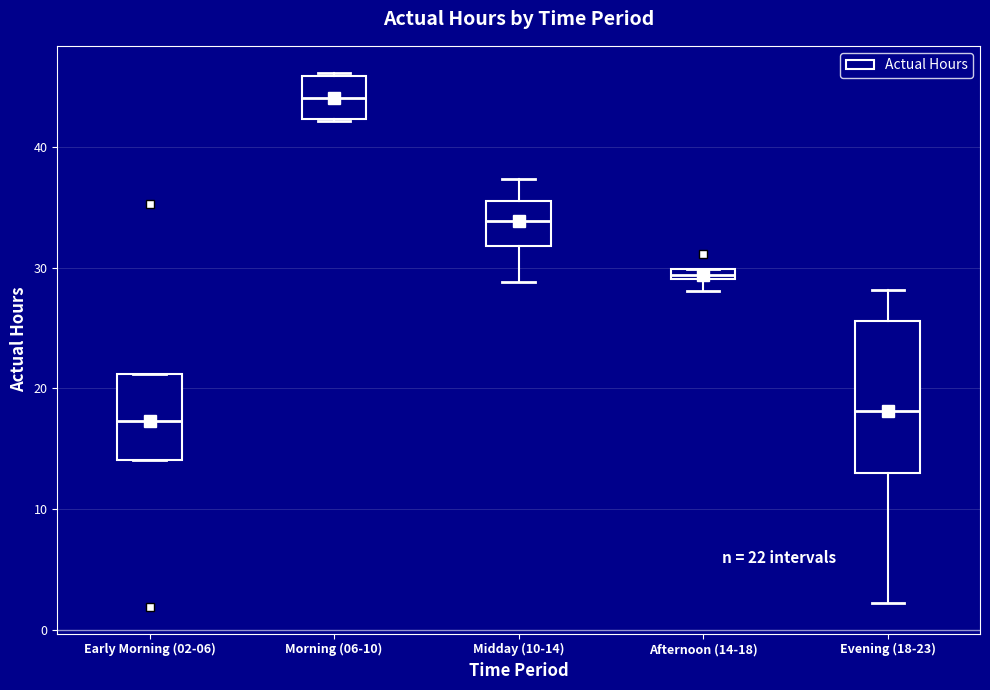

Comparing the boxes themselves (not the whiskers), which one is the tallest?

Evening (18-23)